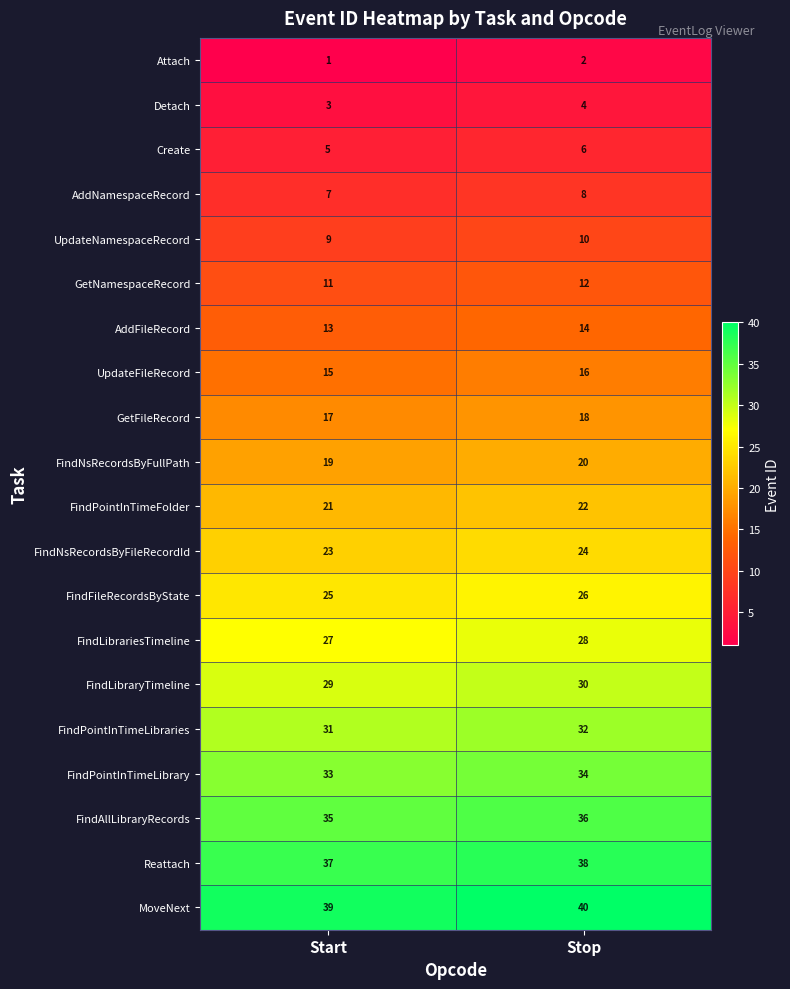

Where is UpdateNamespaceRecord nearest to the value 9?

Start